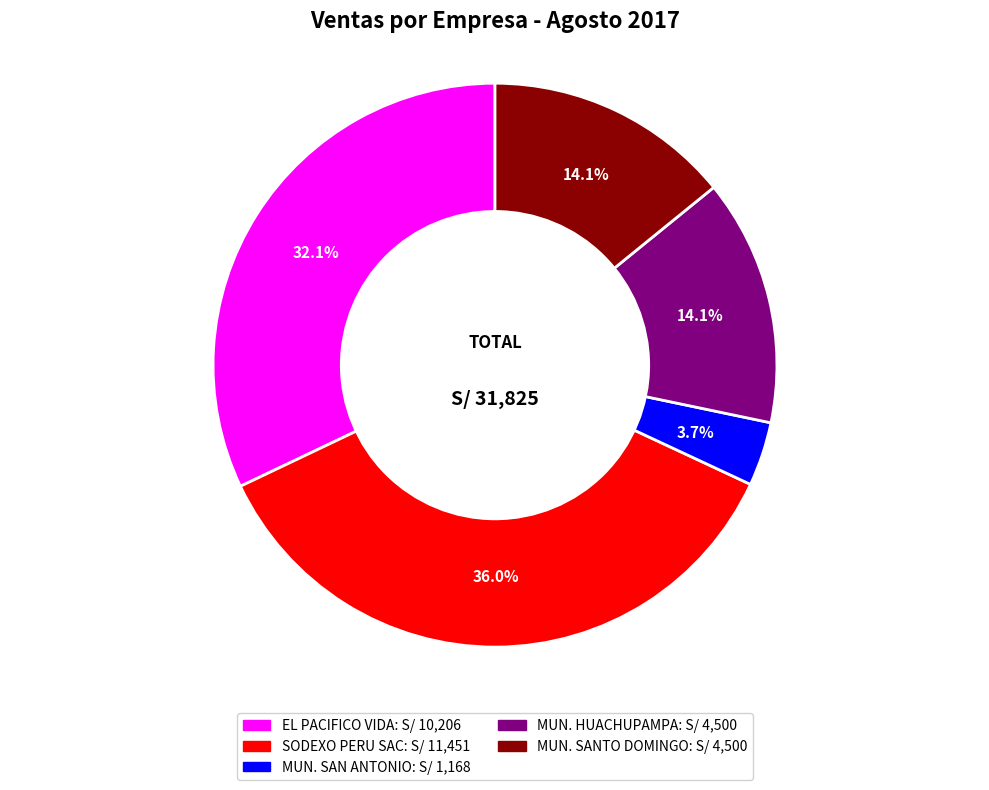

How many segments does this pie chart have?

5